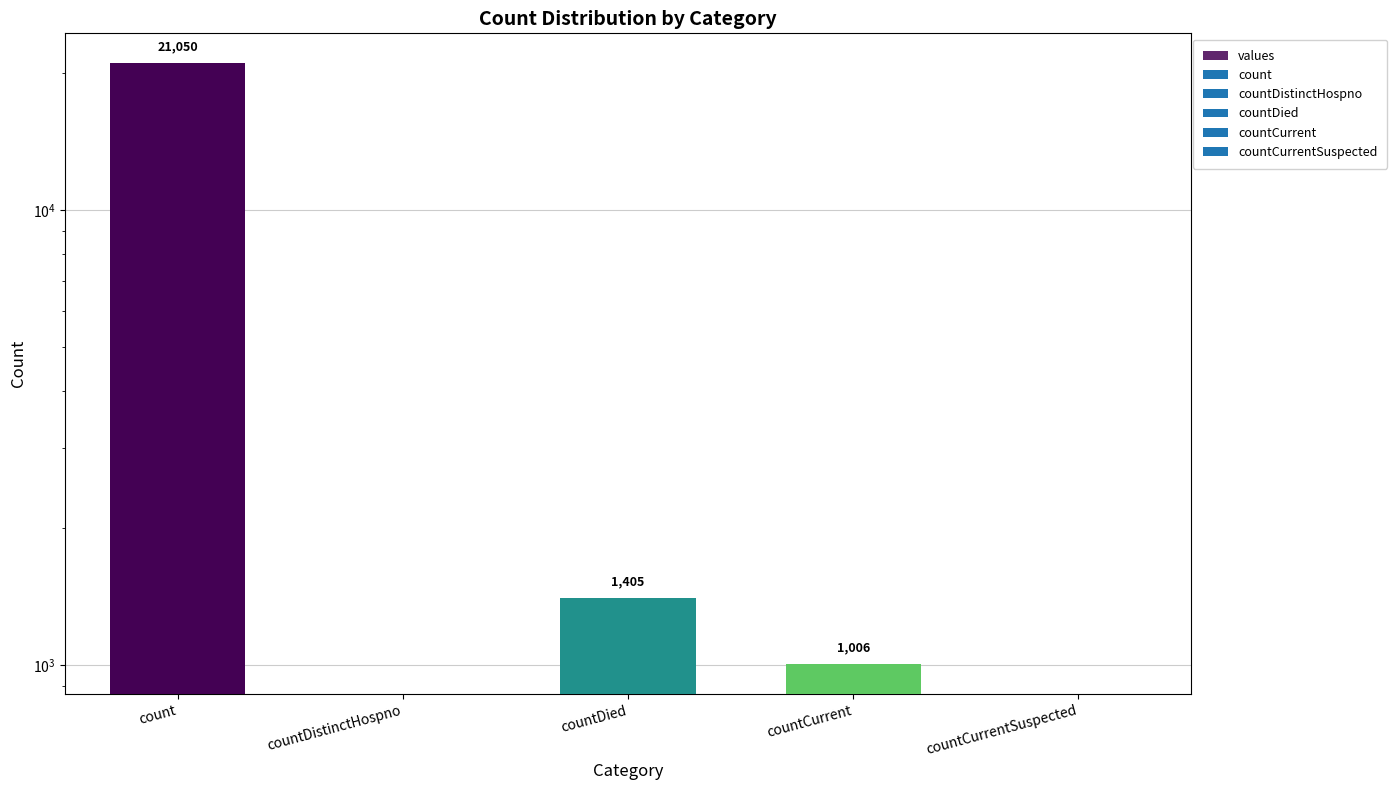

Between countDied and countDistinctHospno, which is larger?

countDied